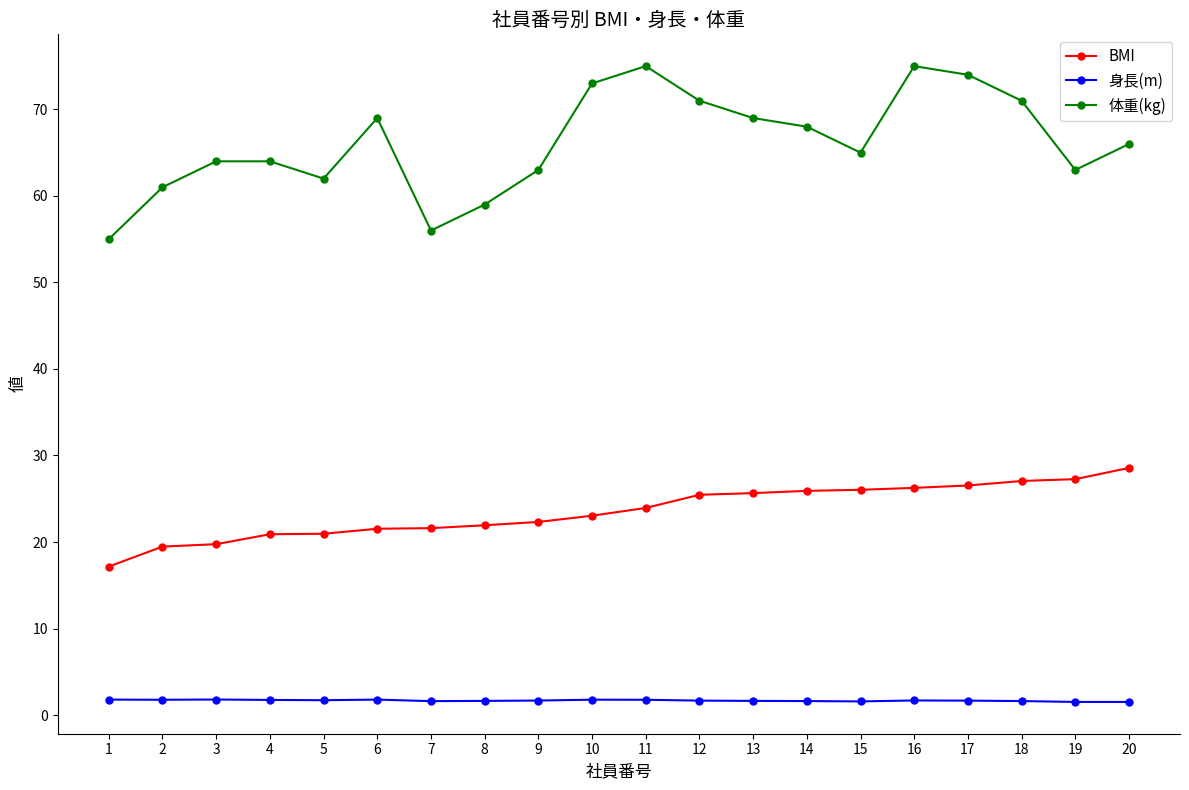

The value of BMI at 13 is 41.6. True or false?

False